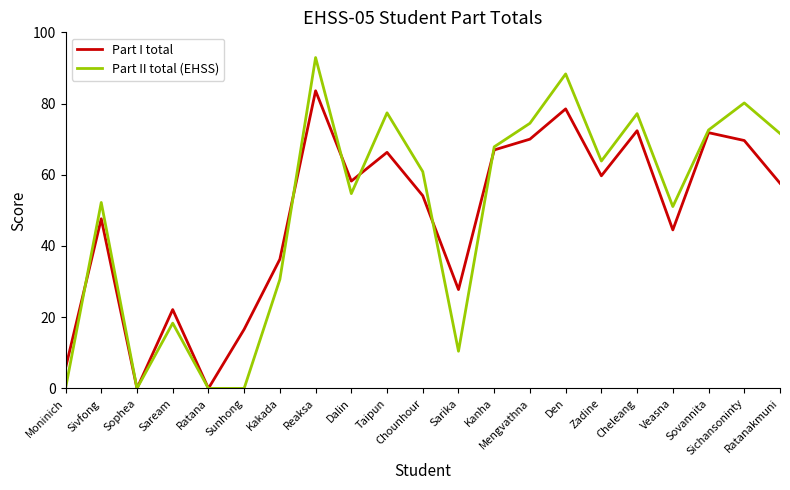

True or false: Part I total has a value of 0.0 at Sophea.

True